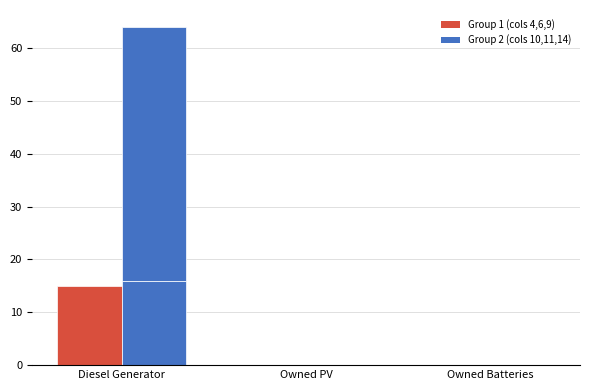

Rank the series by their average value, from highest to lowest.

Blue-col_10, Red-col_4